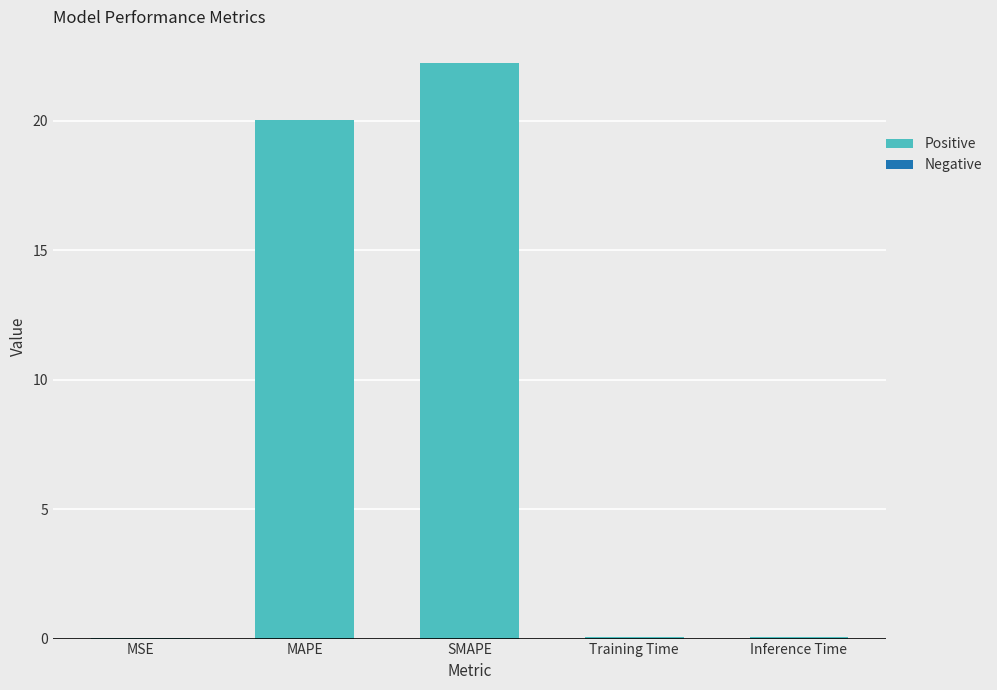

Read the value at SMAPE.

22.2